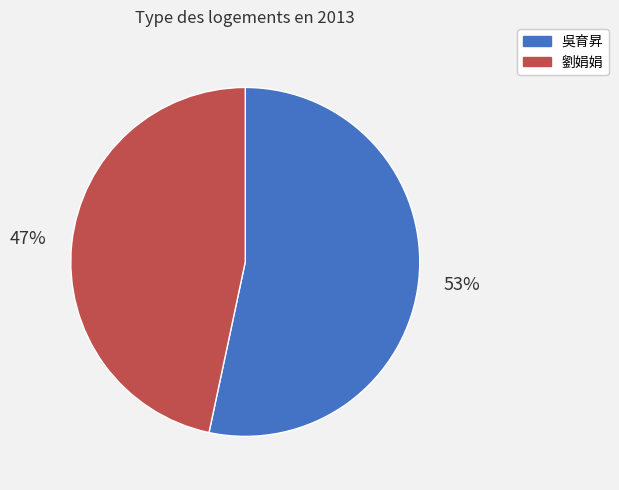

Is the sum of 吳育昇 and 劉娟娟 greater than half?

Yes